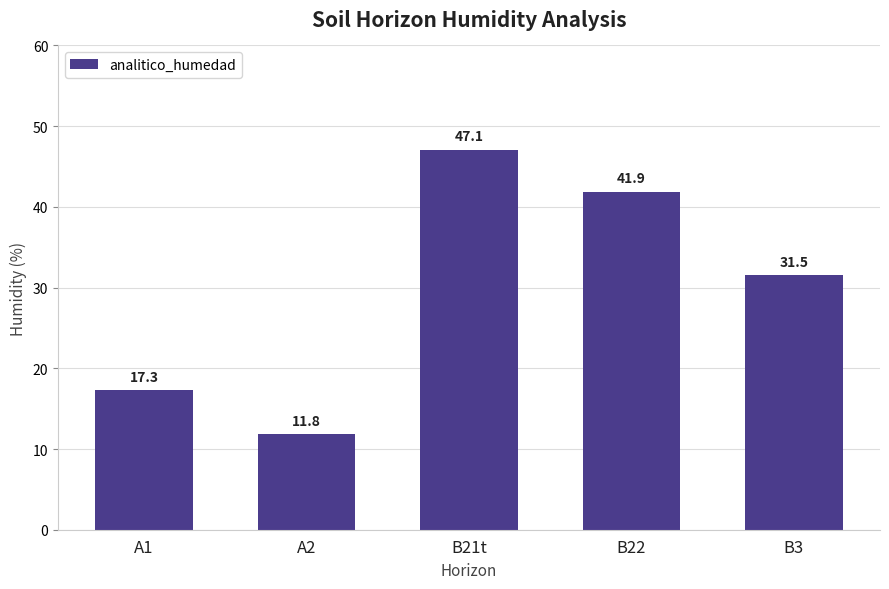

True or false: the data shows 11.8 at A2.

True